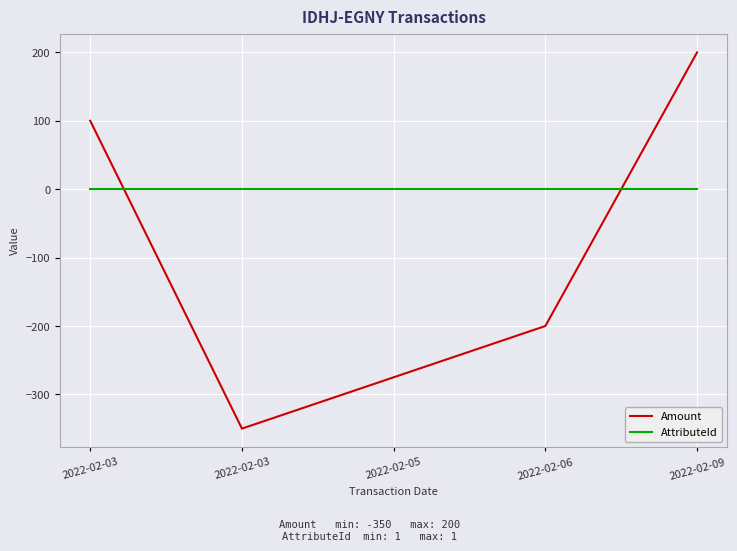

Between 2022-02-03 and 2022-02-06, which is larger?

2022-02-06